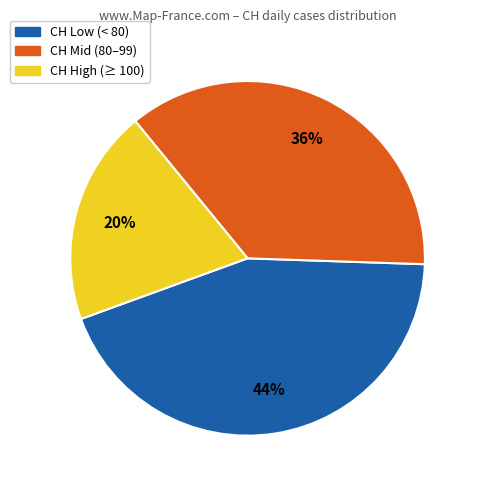

To the nearest percent, what is the average slice percentage?

33%